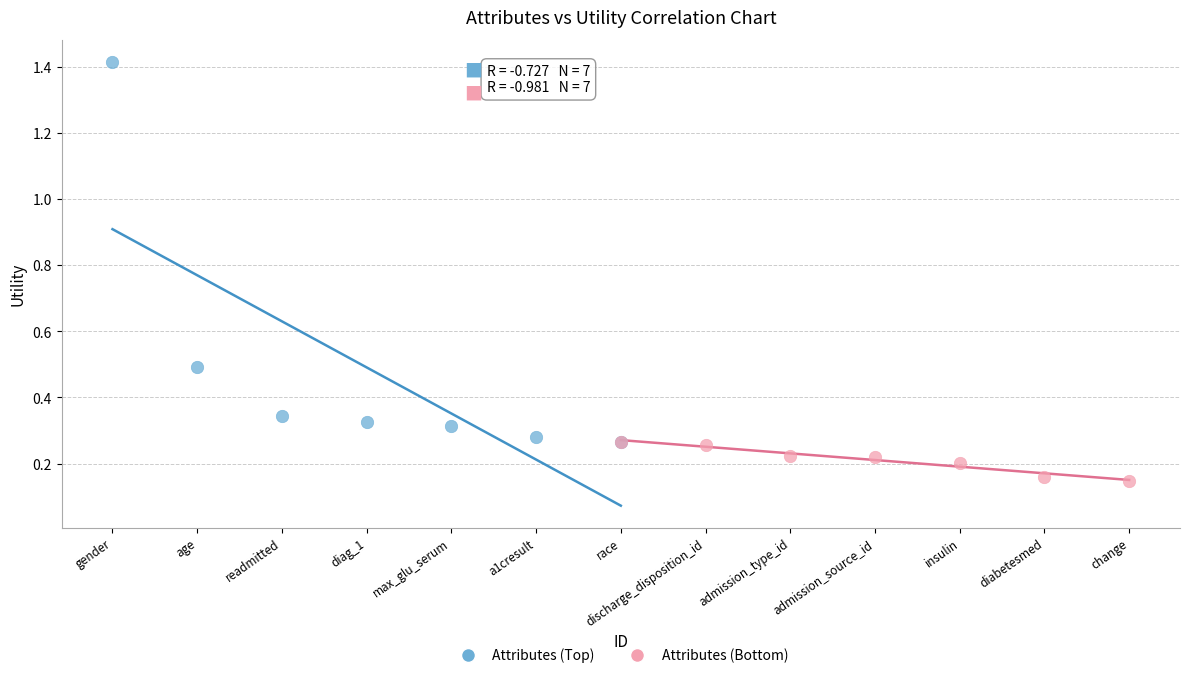

Which series reaches the maximum Y coordinate?

Attributes (Top)